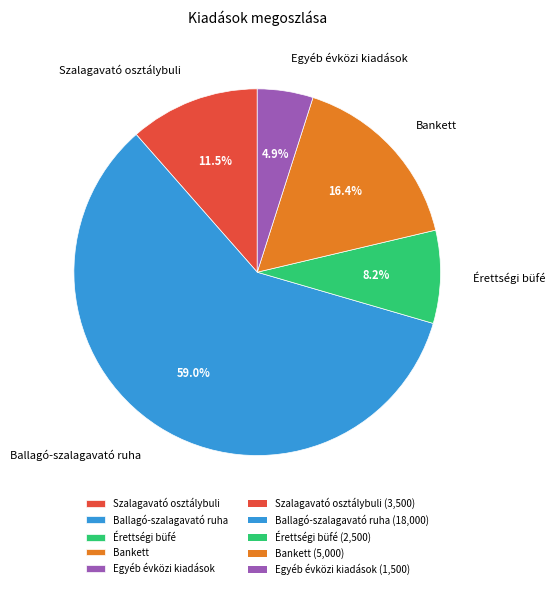

Rank the categories by value from lowest to highest.

Egyéb évközi kiadások, Érettségi büfé, Szalagavató osztálybuli, Bankett, Ballagó-szalagavató ruha